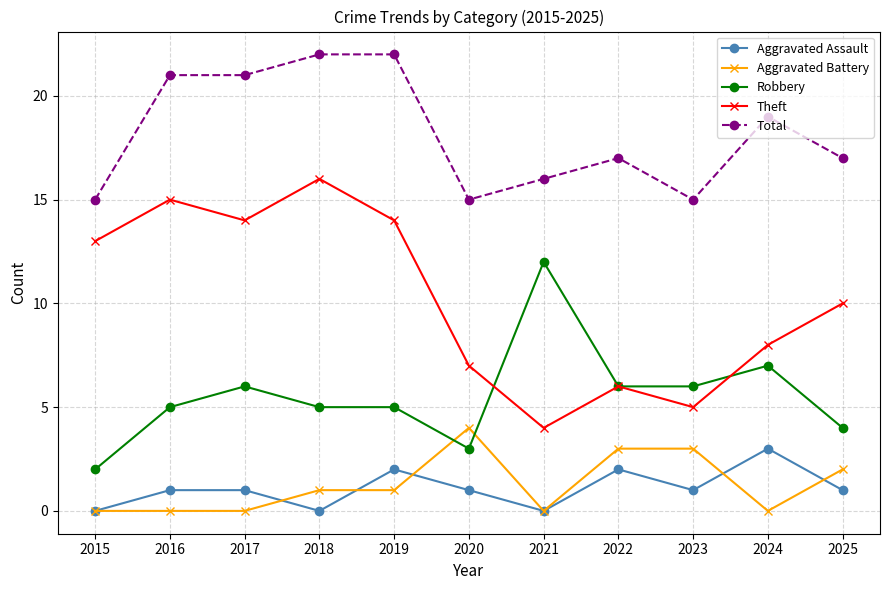

Does the chart display data point markers on the line(s)?

Yes